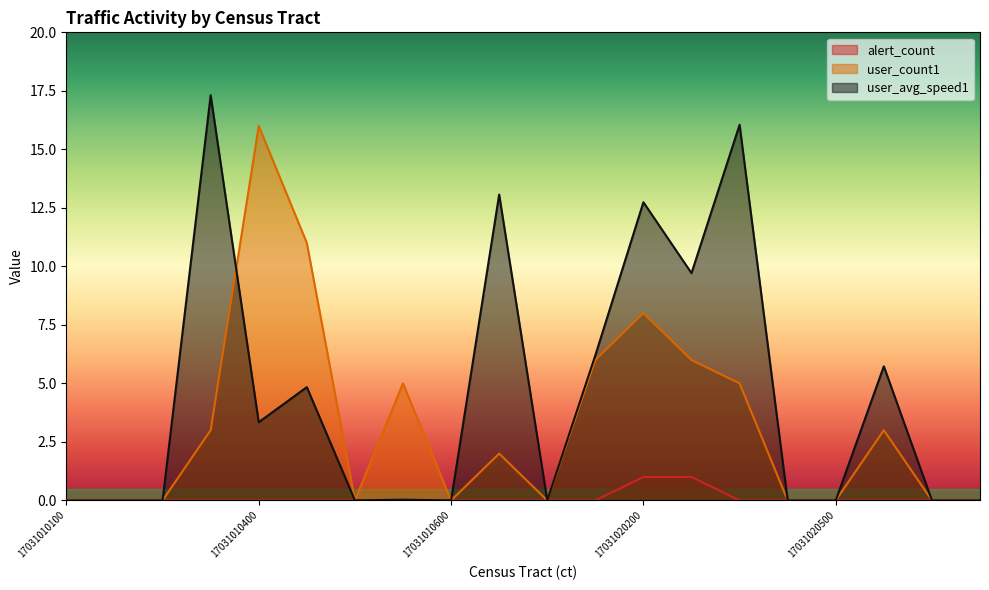

The value of alert_count at 17031010503 is 0.0. True or false?

True